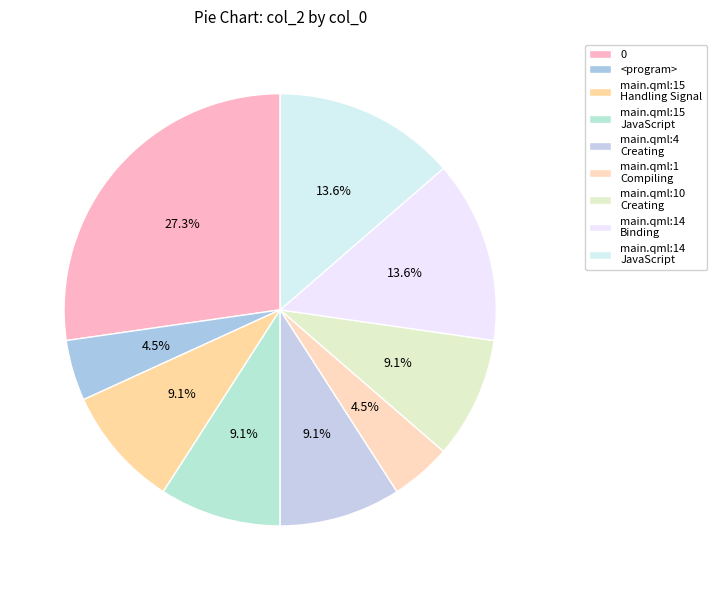

How many segments does this pie chart have?

9